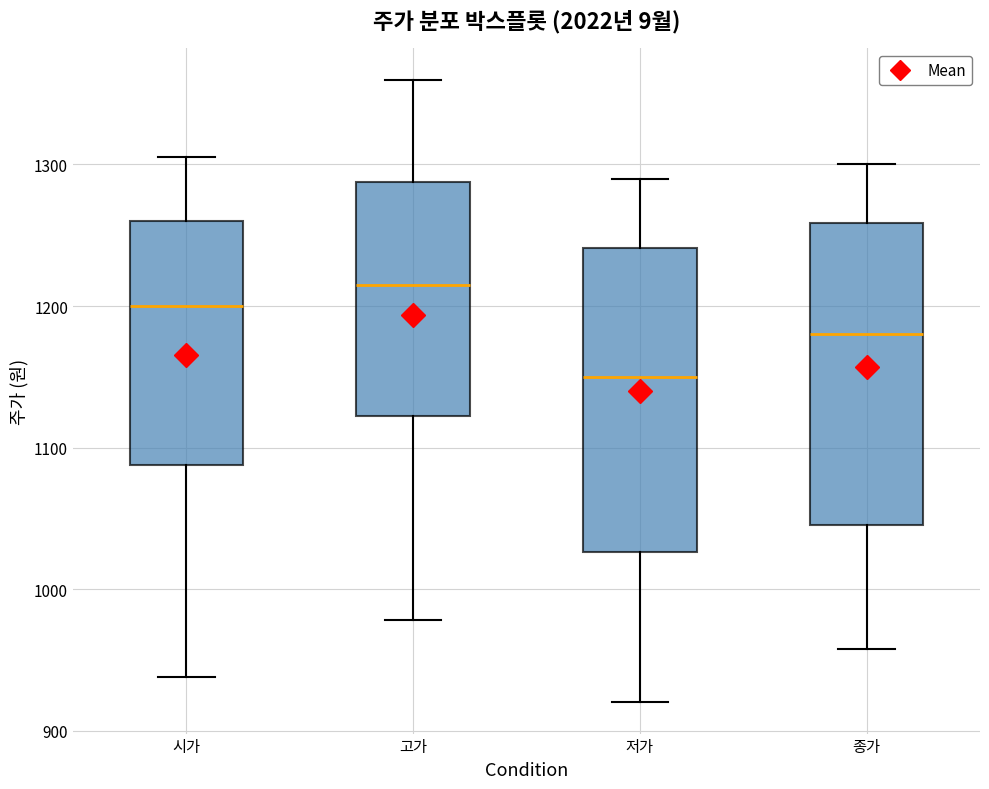

Which box's median line is the lowest?

저가